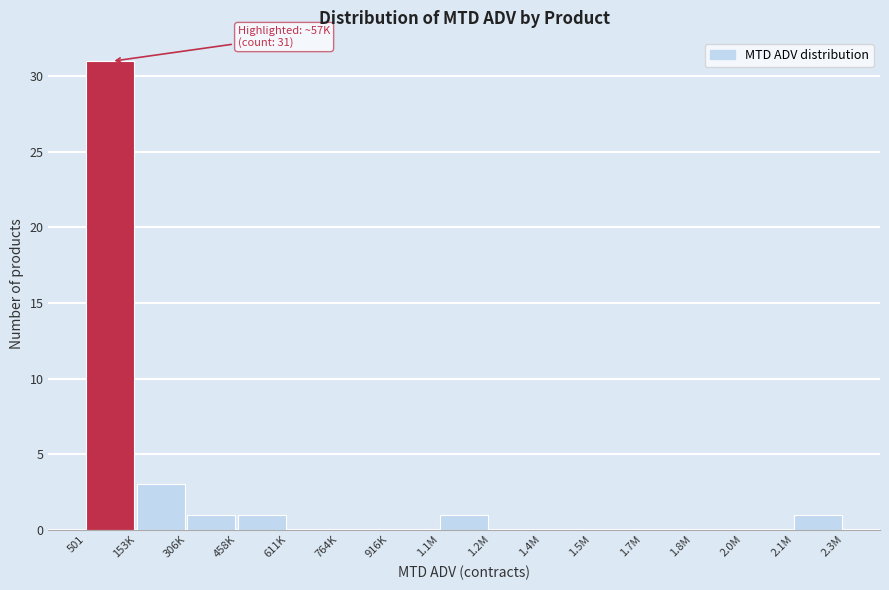

Reading left to right, extract all data points from this chart.

501=31	153K=3	306K=1	458K=1	611K=0	764K=0	916K=0	1.1M=1	1.2M=0	1.4M=0	1.5M=0	1.7M=0	1.8M=0	2.0M=0	2.1M=1